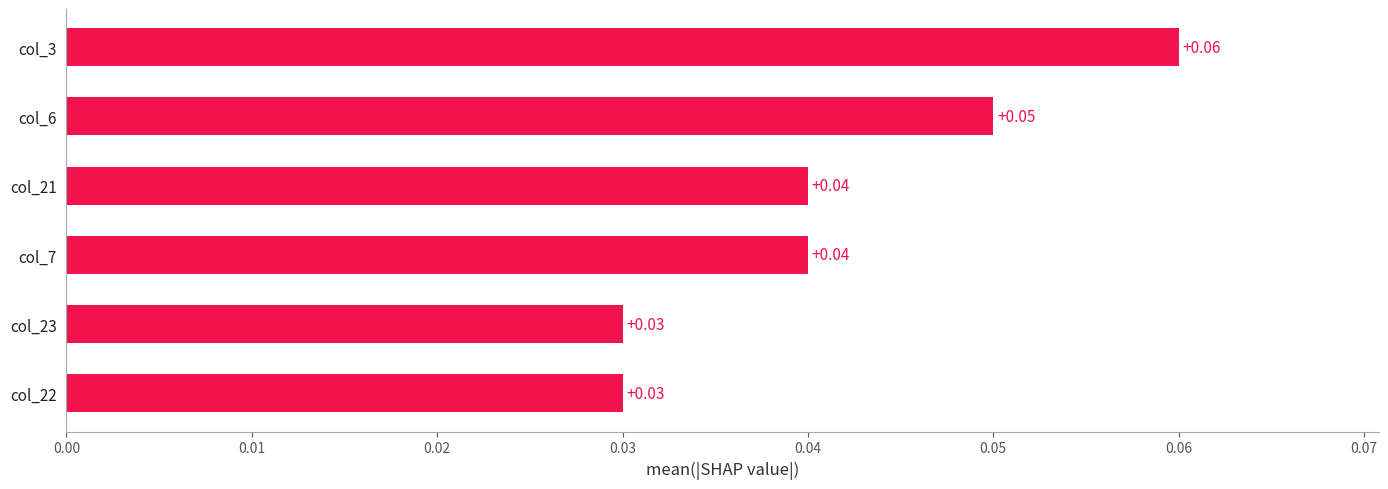

Between col_7 and col_6, which is larger?

col_6